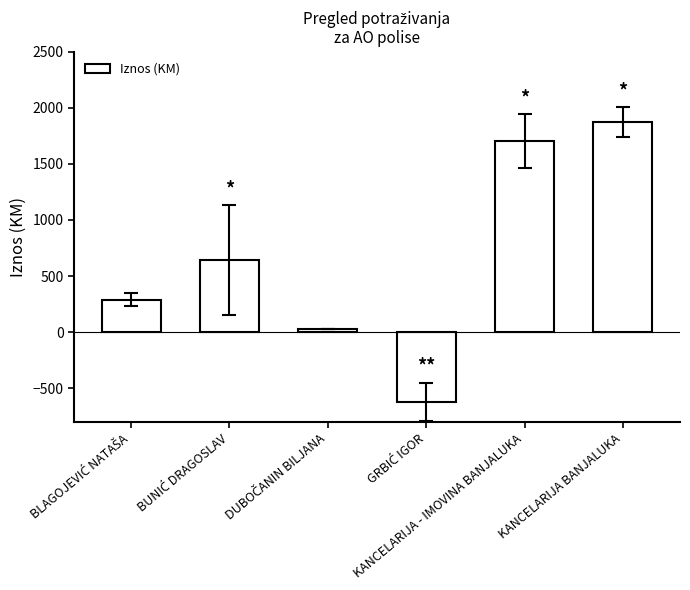

Reading left to right, what are all the values shown in this chart?

289.6	641.9	28.9	-621.9	1703.1	1872.7